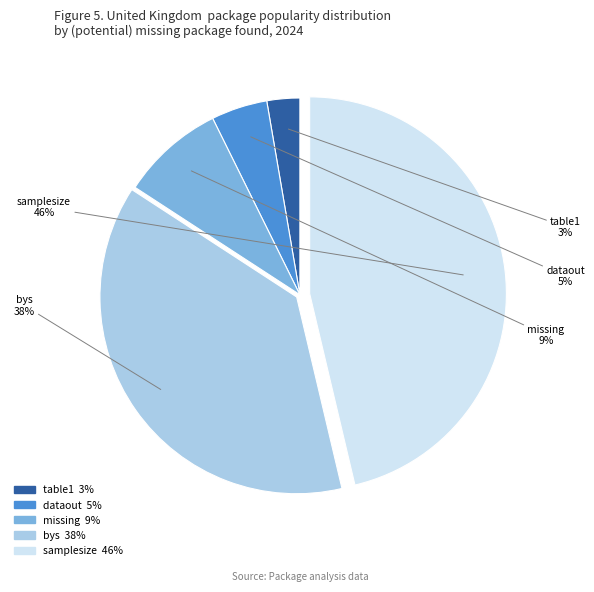

To the nearest percent, what is the average slice percentage?

20%